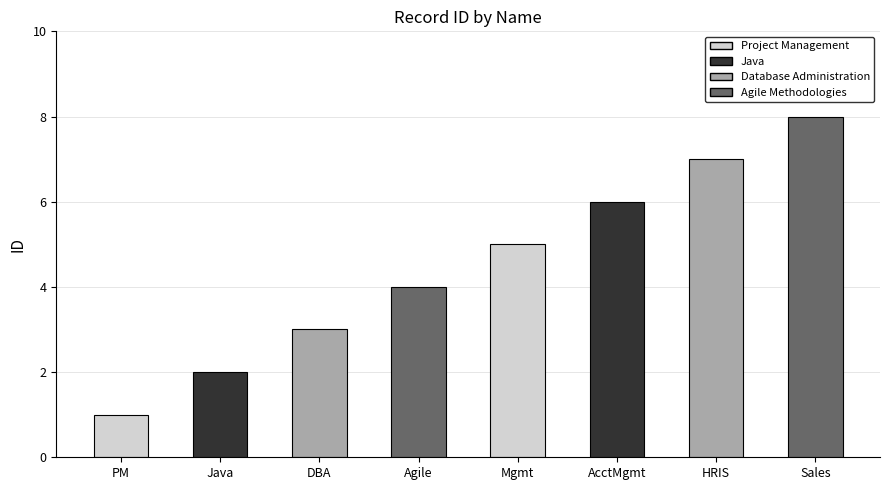

What is the ratio of the value at HRIS to the value at DBA?

2.3